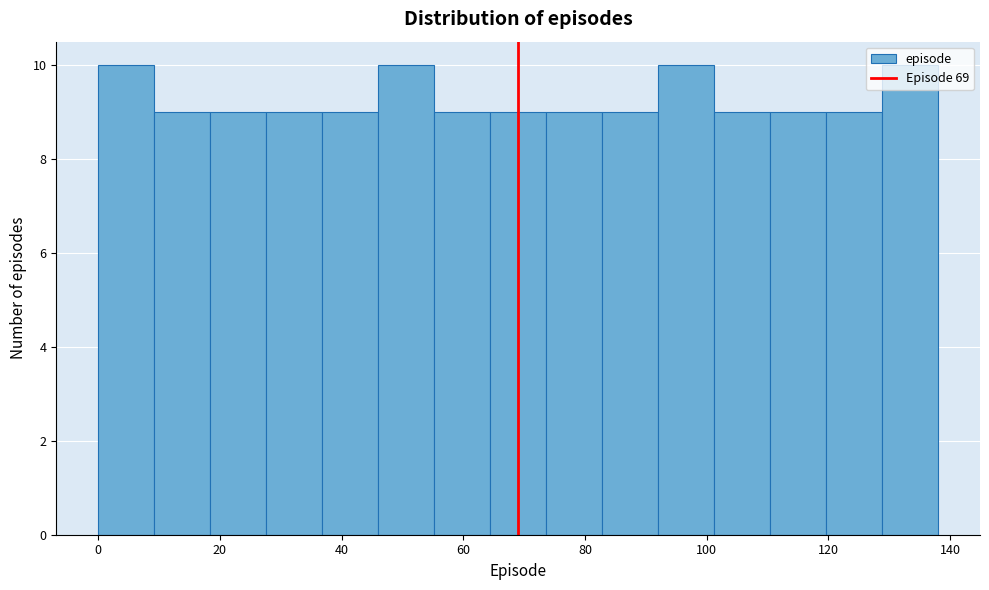

How tall is the bar that spans 55.2 to 64.4 on the x-axis? Neither the bar edges nor the heights are printed on the chart, so give them approximately, as read against the axes.

9